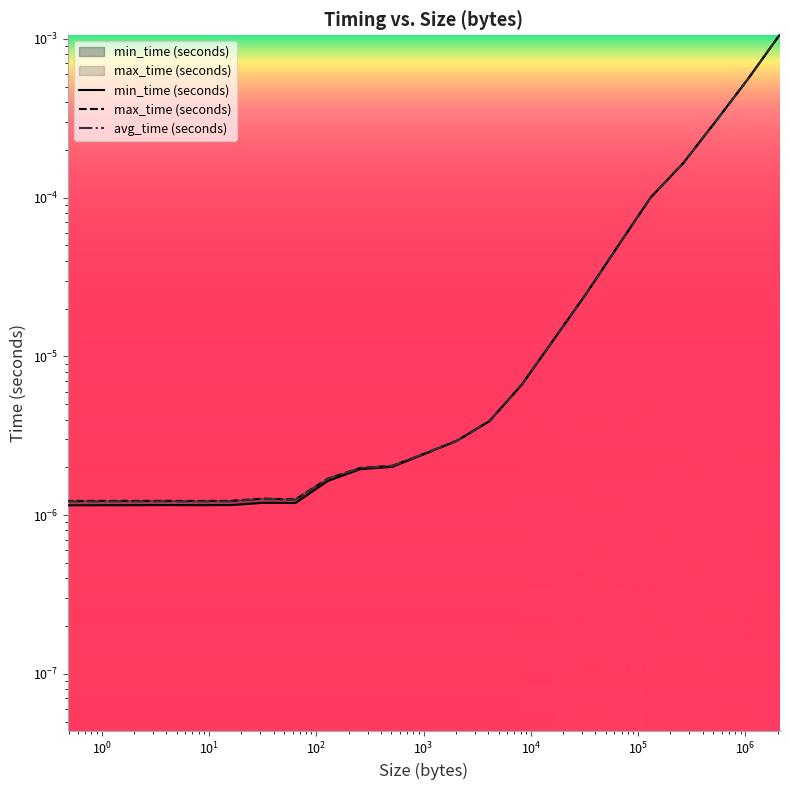

True or false: avg_time (seconds) and max_time (seconds) intersect in this chart.

False